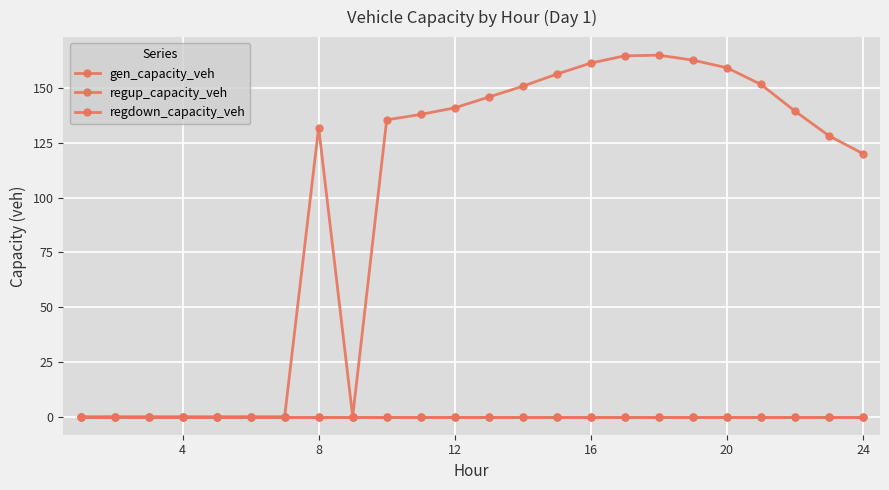

Reading right to left, list all the values displayed in this chart.

gen_capacity_veh: 0.0	0.0	0.0	0.0	0.0	0.0	0.0	0.0	0.0	0.0	0.0	0.0	0.0	0.0	0.0	0.0	0.0	0.0	0.0	0.0	0.0	0.0	0.0	0.0
regup_capacity_veh: 0.0	0.0	0.0	0.0	0.0	0.0	0.0	0.0	0.0	0.0	0.0	0.0	0.0	0.0	0.0	0.0	0.0	0.0	0.0	0.0	0.0	0.0	0.0	0.0
regdown_capacity_veh: 120.1	128.2	139.5	151.6	159.3	162.7	165.0	164.7	161.4	156.3	150.8	145.9	141.0	137.9	135.5	0.0	132.0	0.0	0.0	0.0	0.0	0.0	0.0	0.0